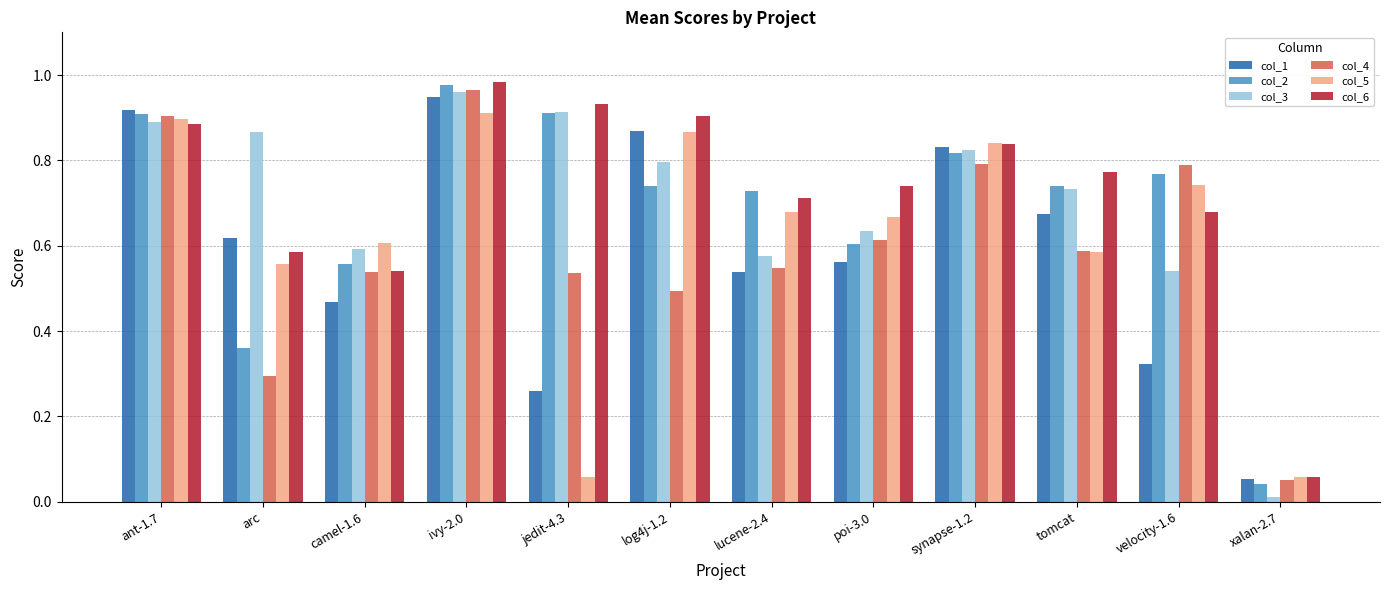

The col_1 series shows 0.7 at camel-1.6. True or false?

False